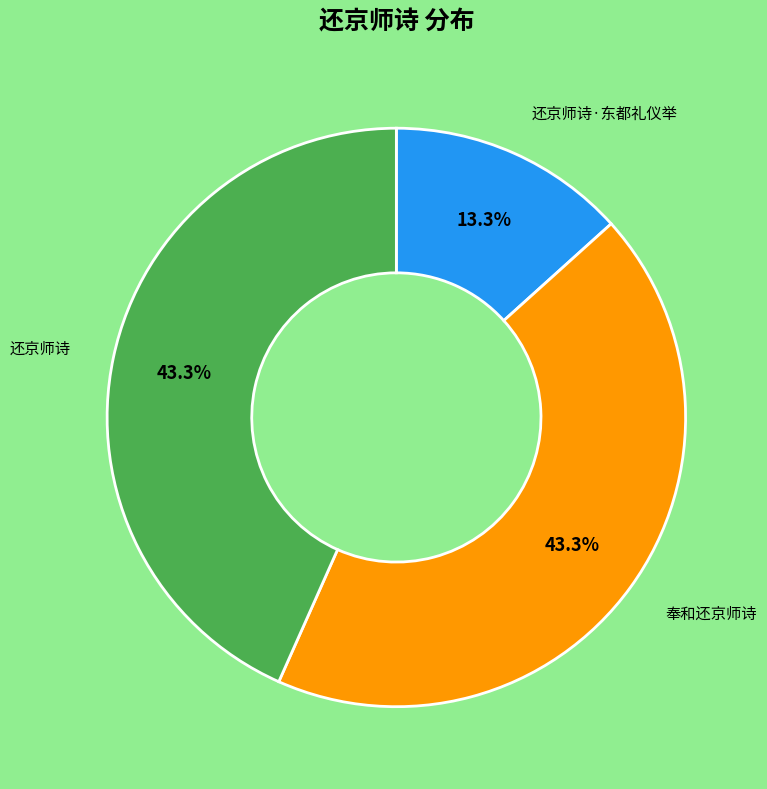

How many slices are in this pie chart?

3